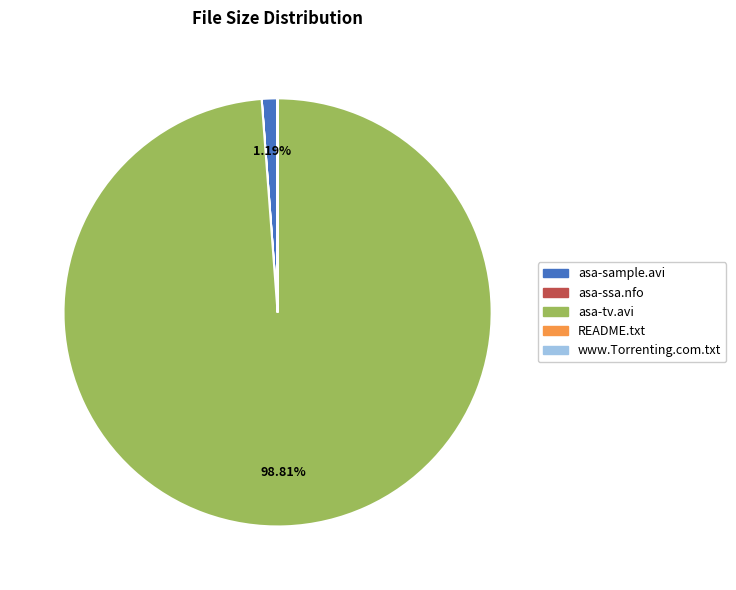

What is the largest slice in the pie chart?

asa-tv.avi